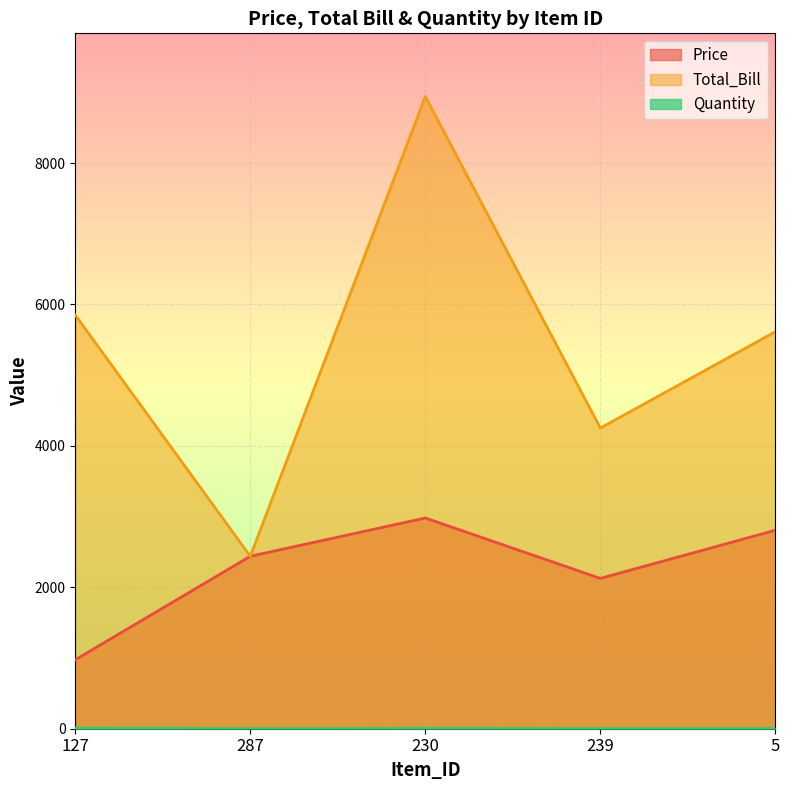

True or false: Total_Bill and Price intersect in this chart.

False